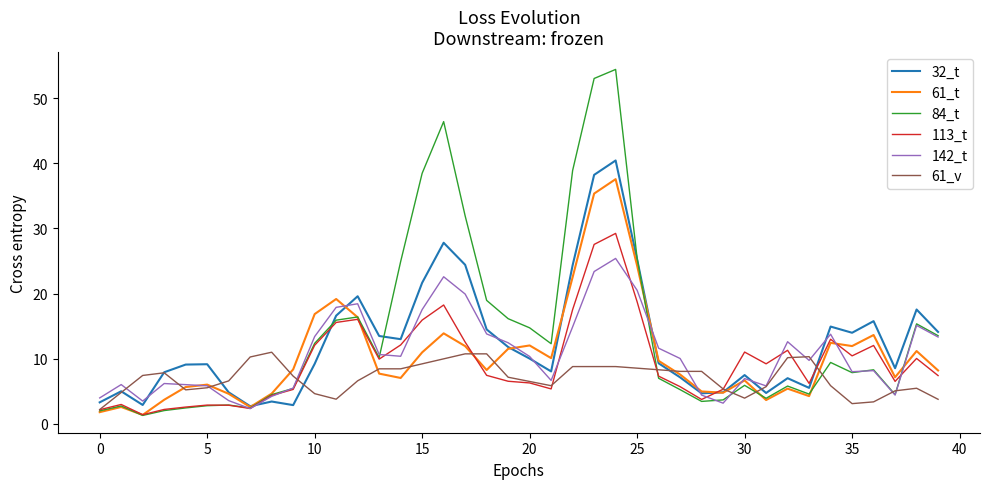

How many distinct data groups are displayed?

6